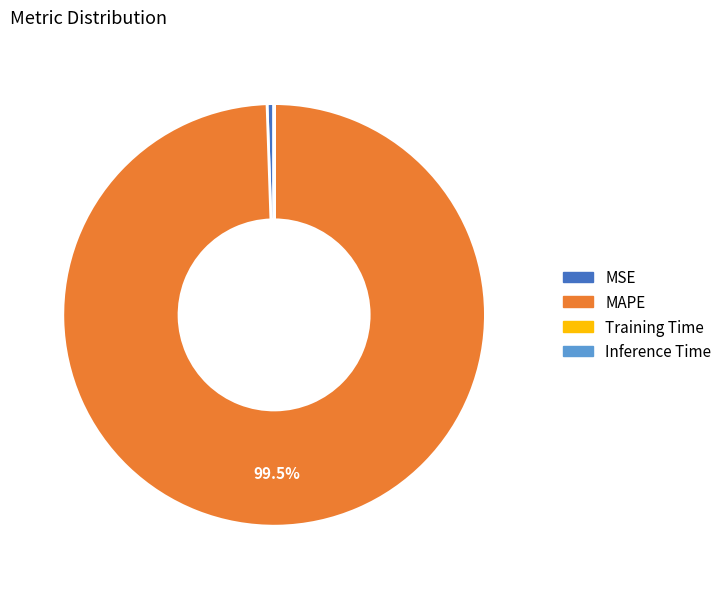

Is MAPE the majority of the pie?

Yes